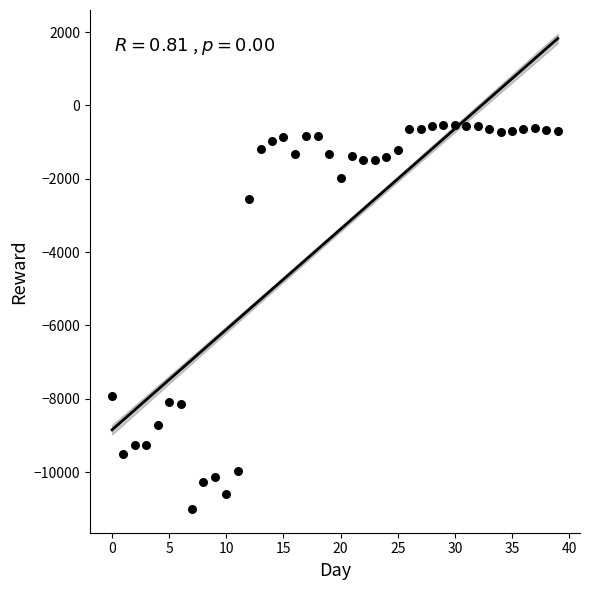

What Y value in the scatter plot is closest to -5771?

-7912.4